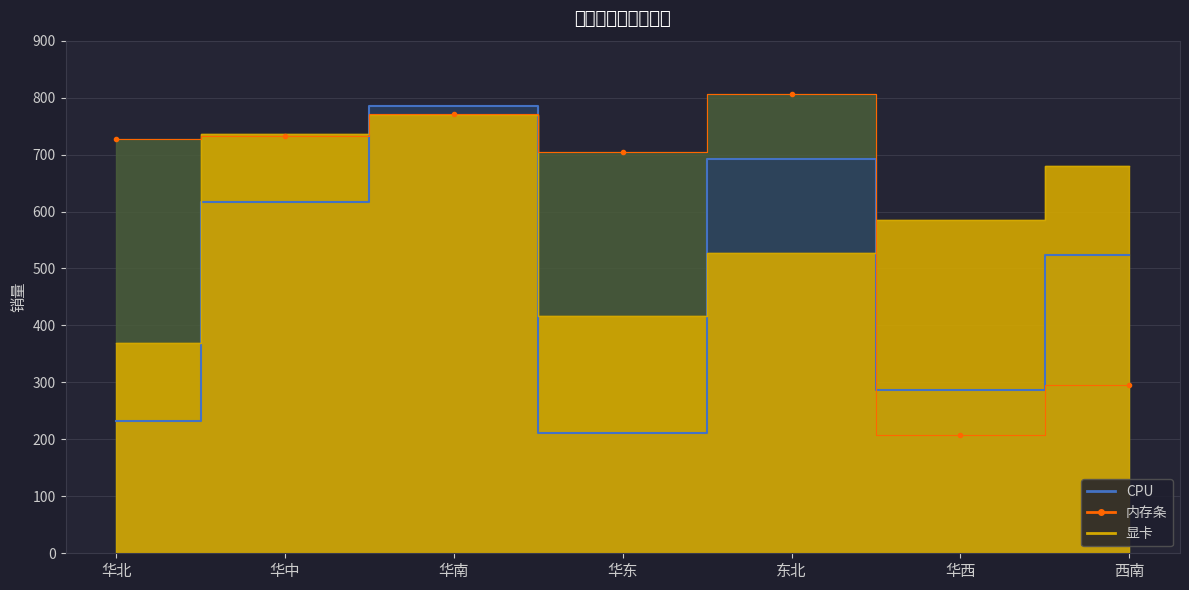

Reading right to left, transcribe all the data shown in this chart.

CPU: 523	286	693	211	785	616	233
内存条: 295	208	807	705	772	732	728
显卡: 680	586	528	416	769	737	370